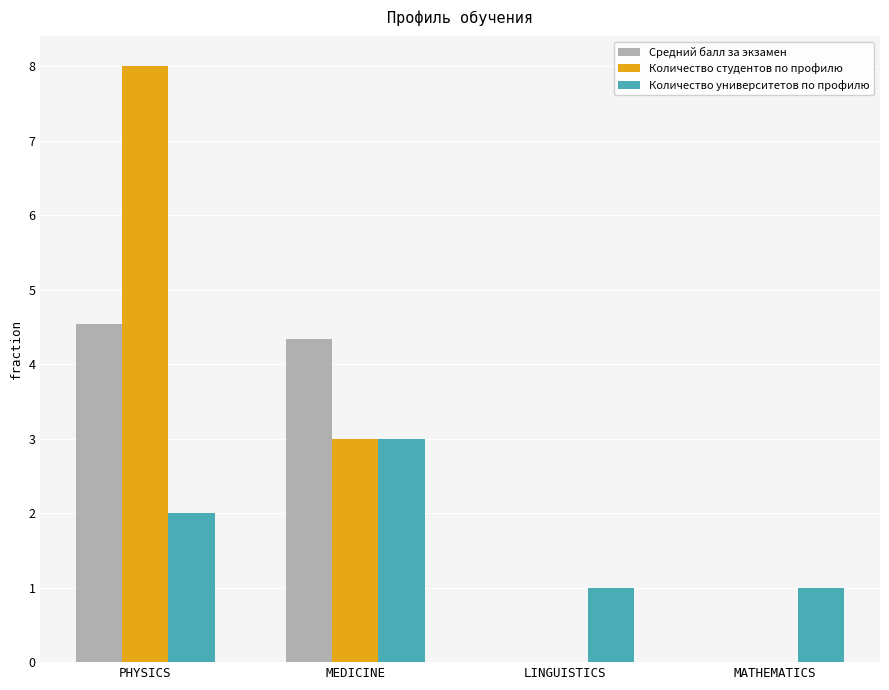

Which series has the largest total across all categories?

Количество студентов по профилю